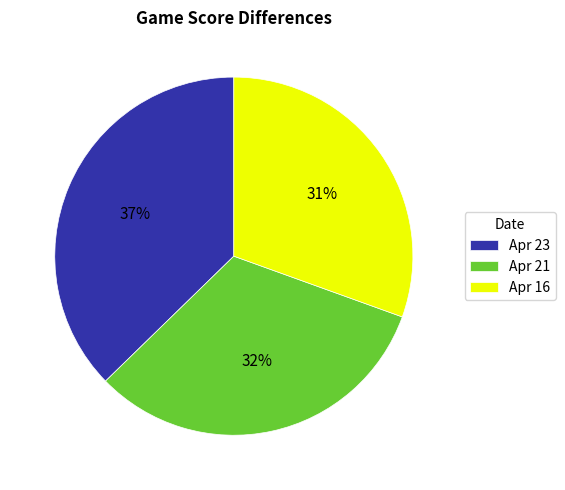

What is the smallest slice in the pie chart?

Apr 16